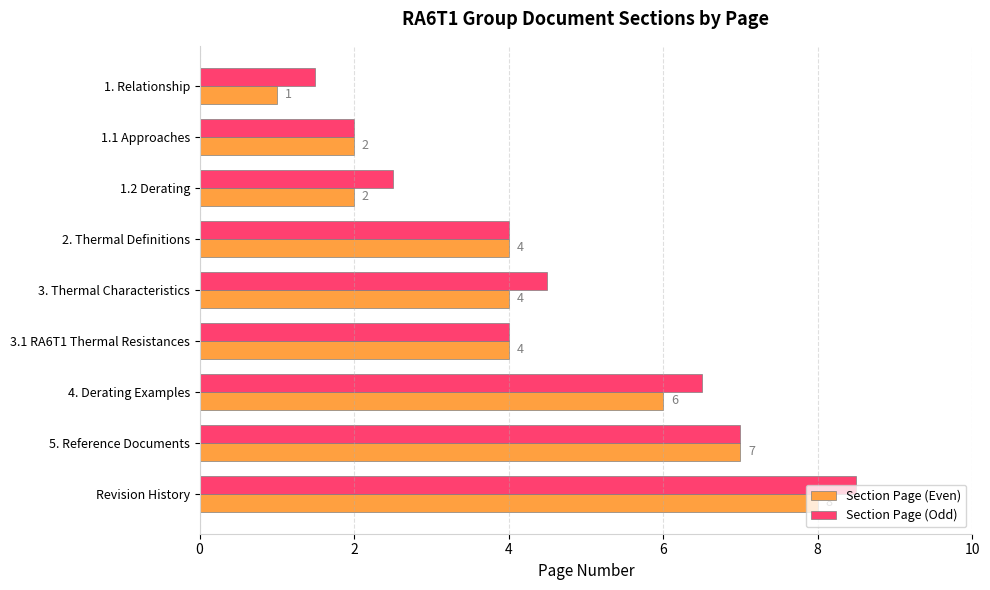

What is the average value of the Section Page (Even) series?

4.2